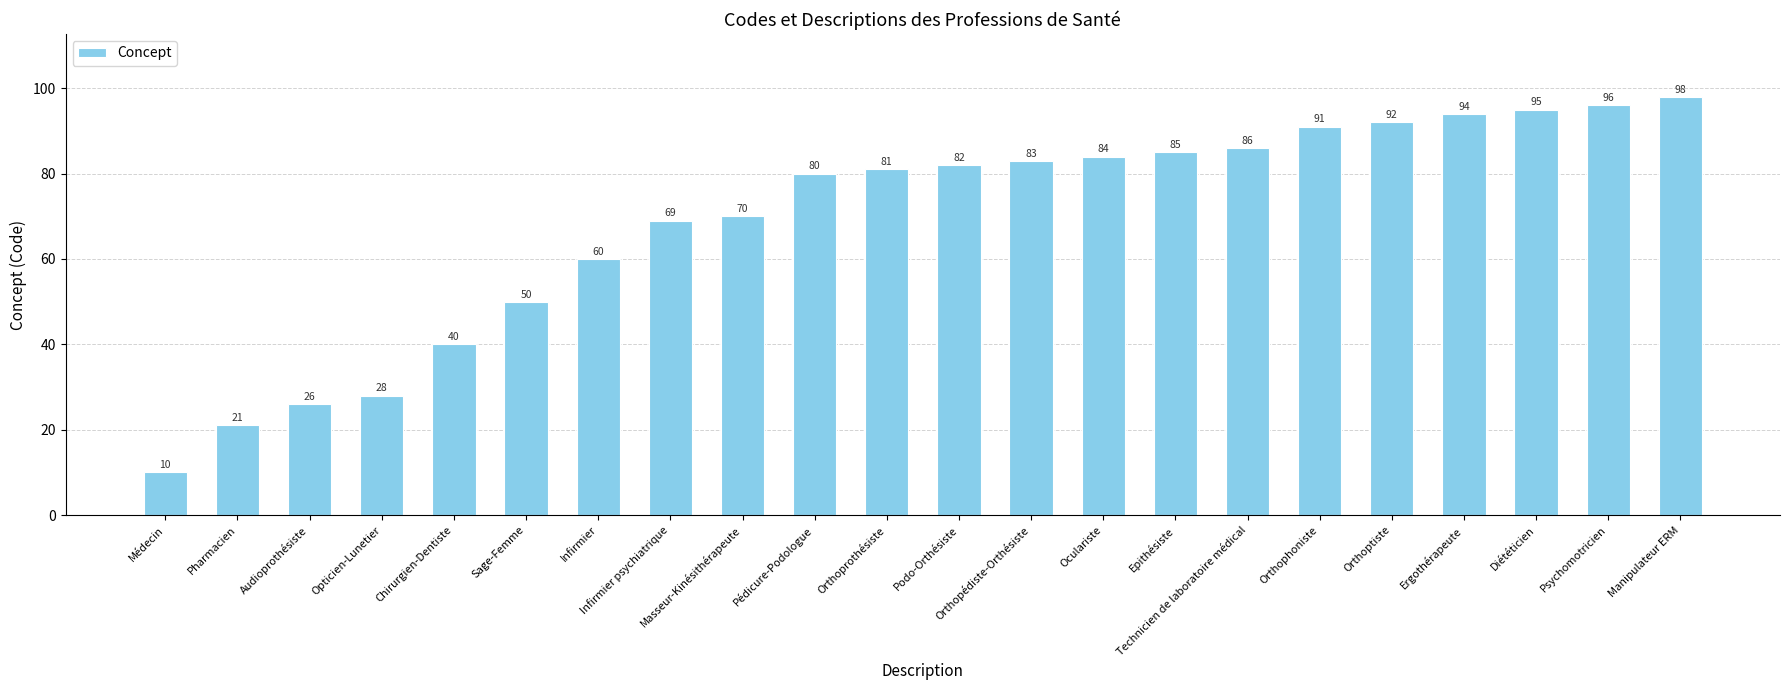

Which label corresponds to the largest value in the chart?

Manipulateur ERM